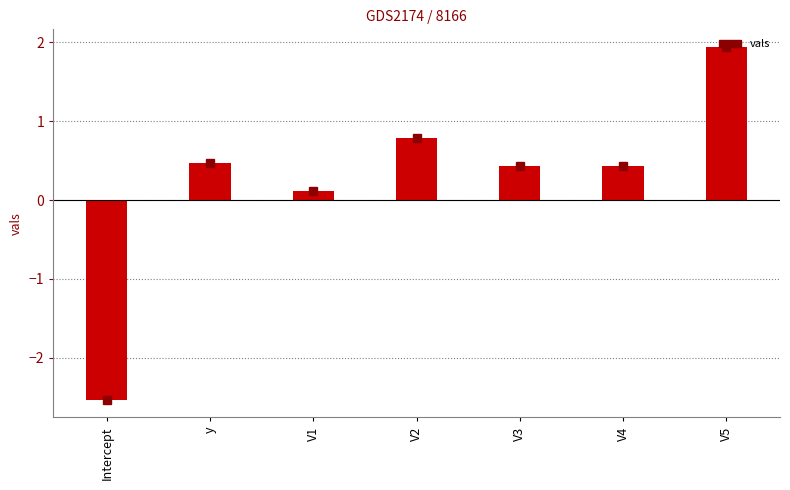

True or false: the data shows 0.4 at V4.

True